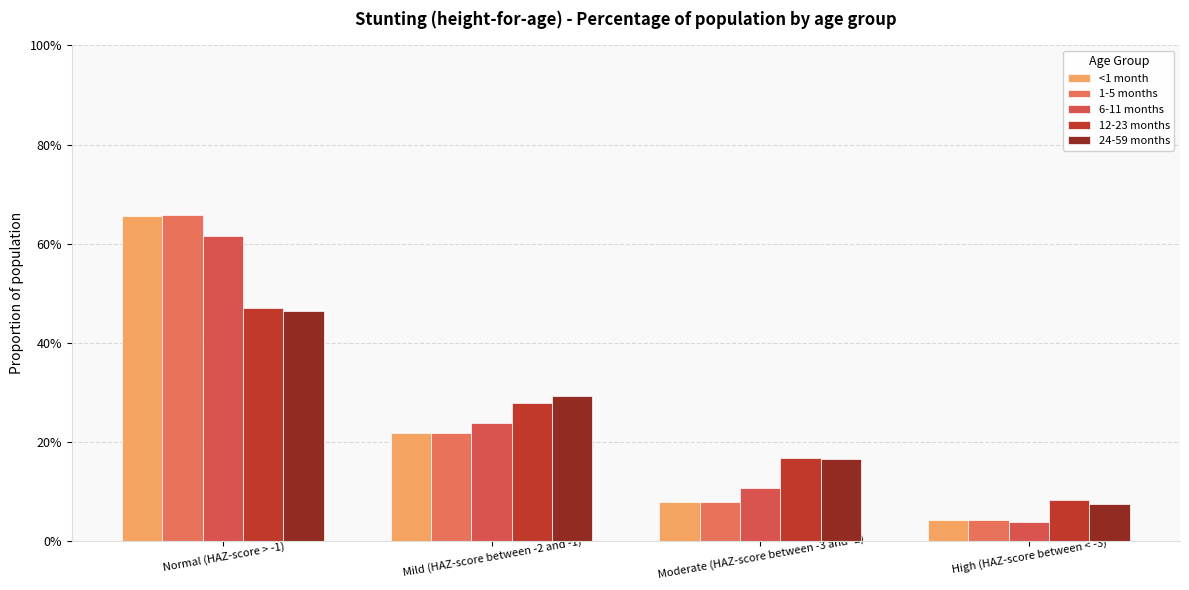

Is it true that 12-23 months equals 0.2 at Moderate (HAZ-score between -3 and -2)?

True